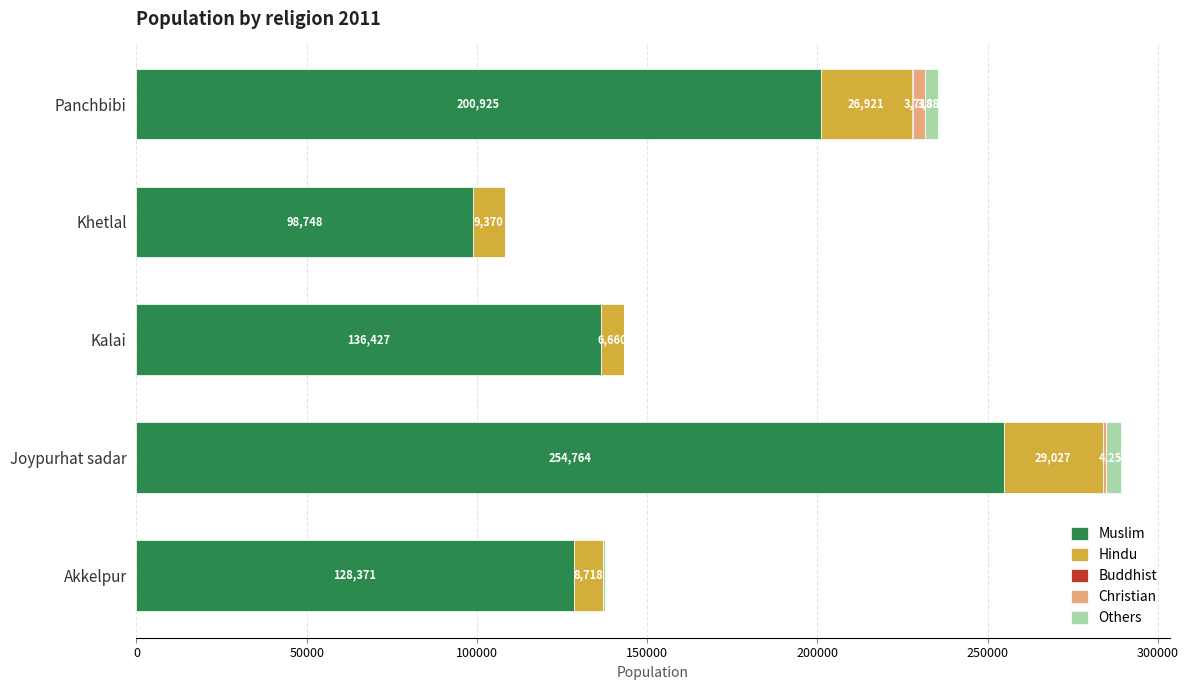

How many series are shown in this chart?

5